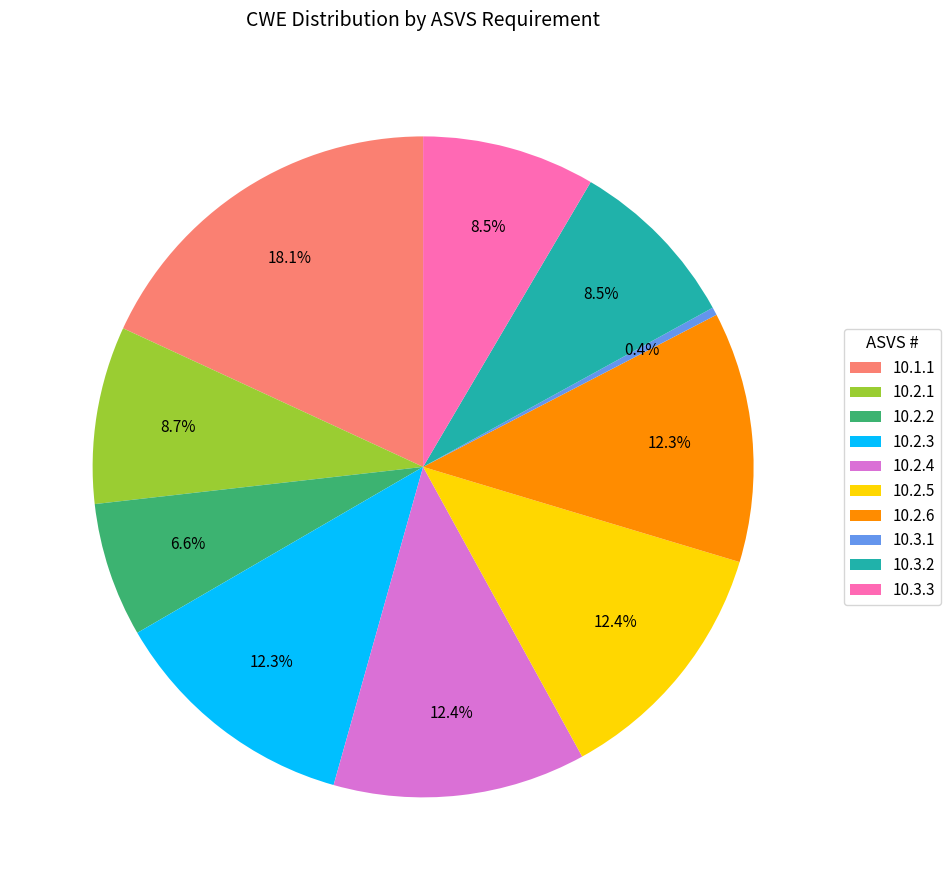

How much of the chart is everything except 10.2.4?

87.6%